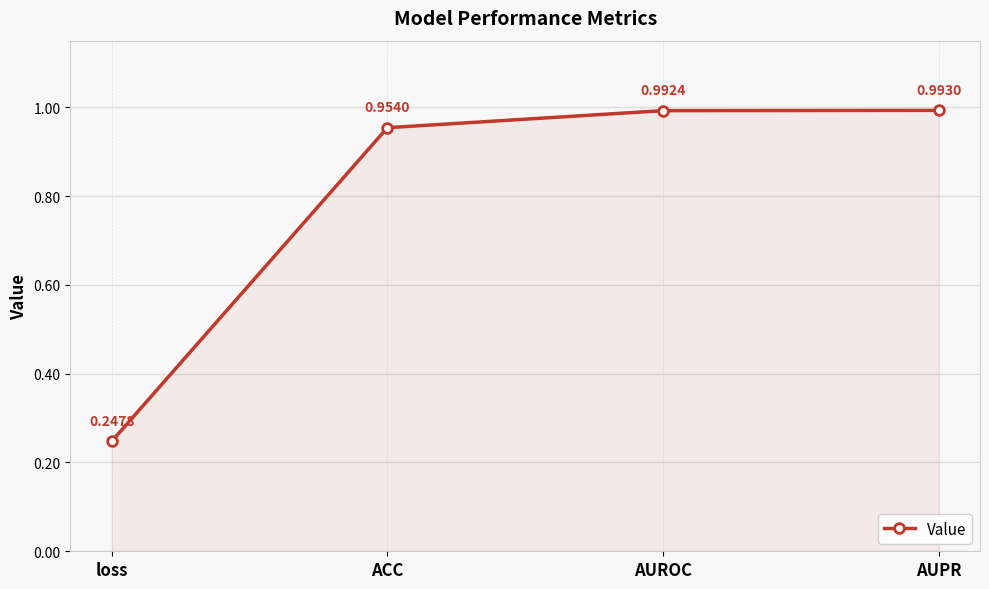

Which has a higher value, ACC or AUROC?

AUROC